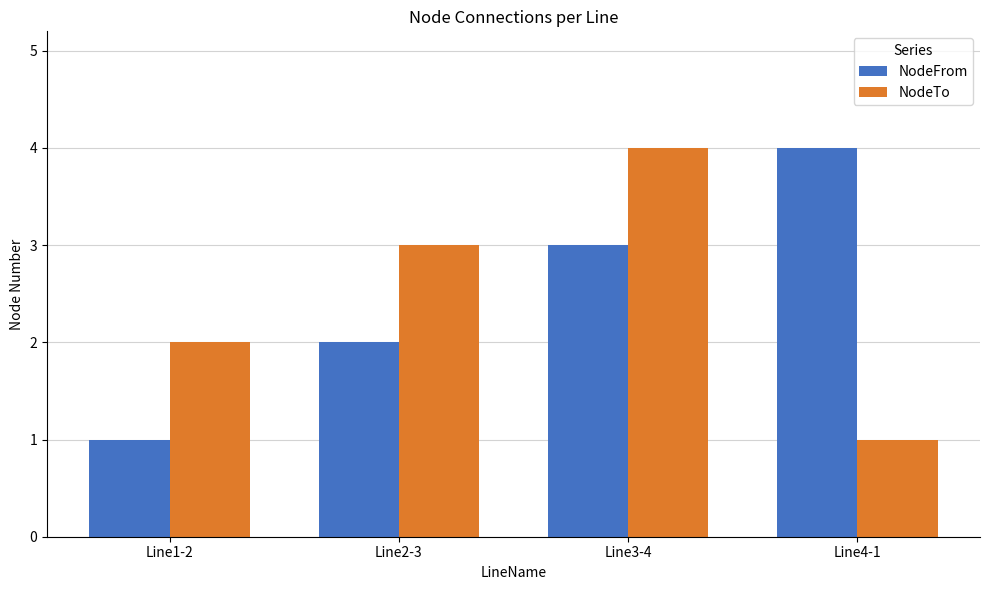

What is the difference between the maximum and minimum values in the NodeFrom series?

3